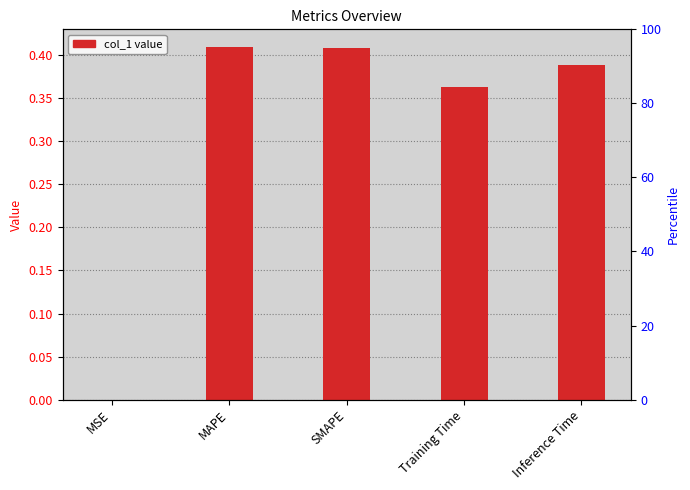

The value at MSE is 0.0. True or false?

True